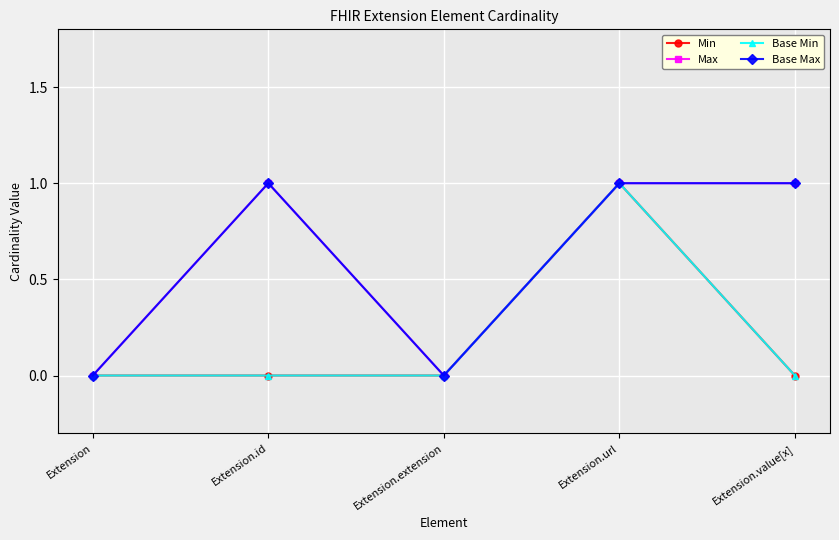

What position from the left is Extension?

1